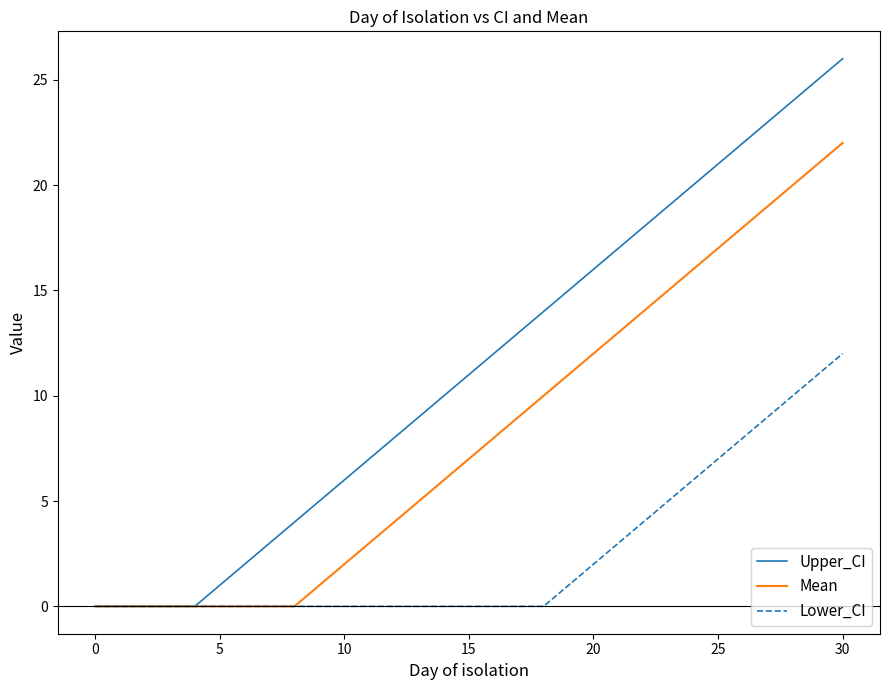

What is the maximum value shown in the chart?

26